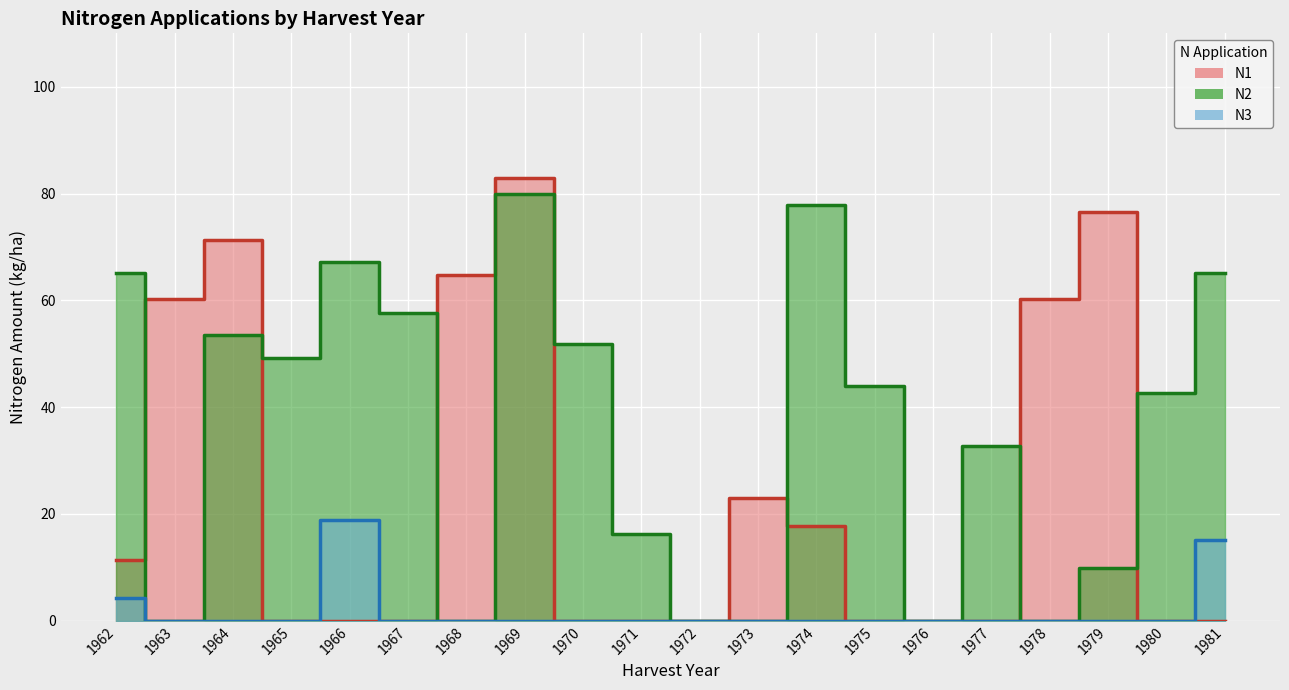

True or false: N1 has a value of 30.7 at 1978.

False